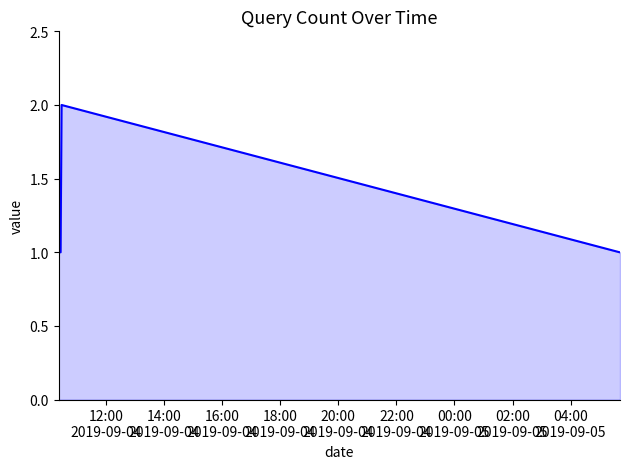

How many interior local peaks (higher than both neighbors) does the data have?

1